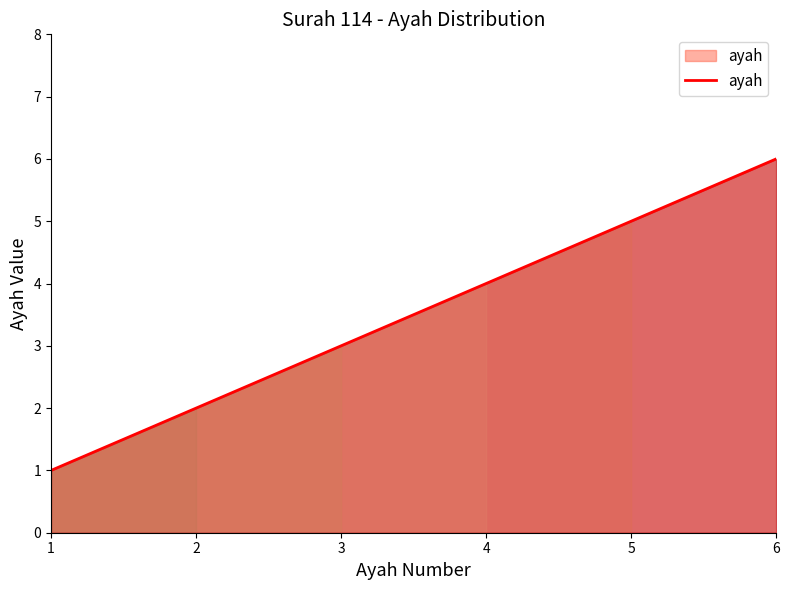

Reading left to right, what are all the values shown in this chart?

1	2	3	4	5	6